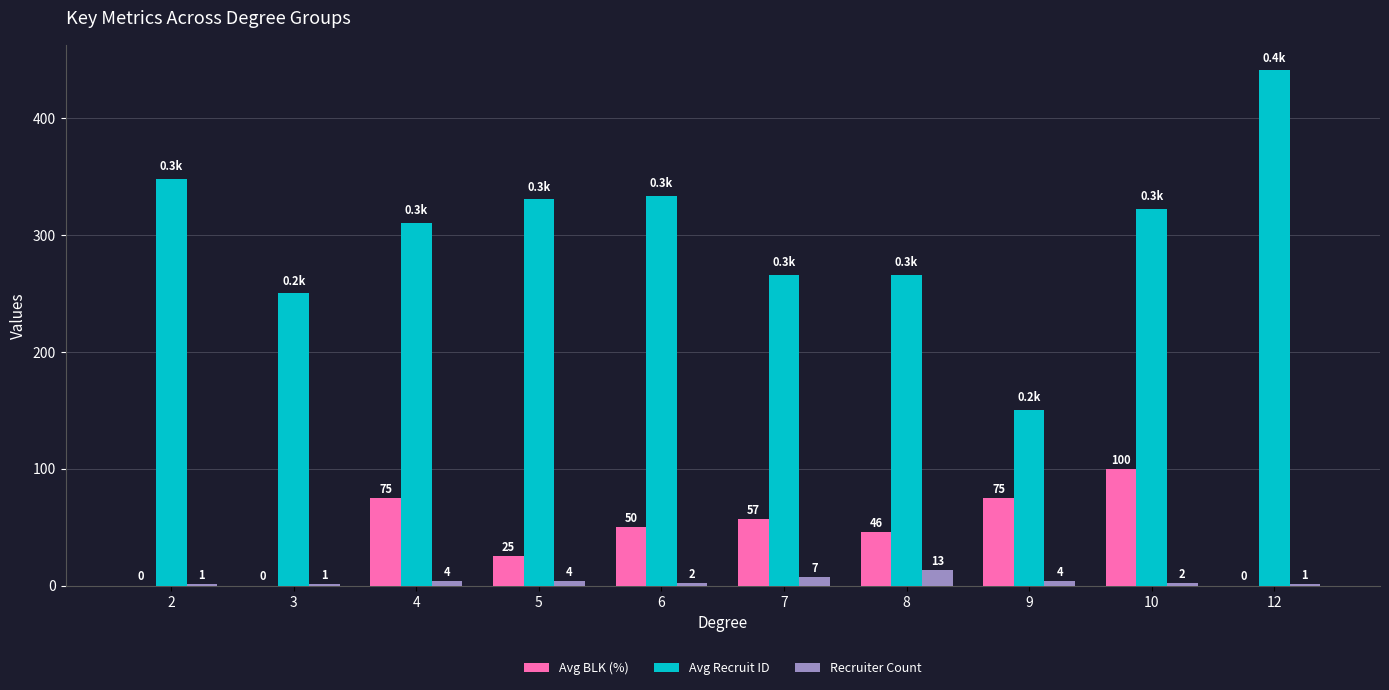

What is the maximum value for Avg Recruit ID?

441.0